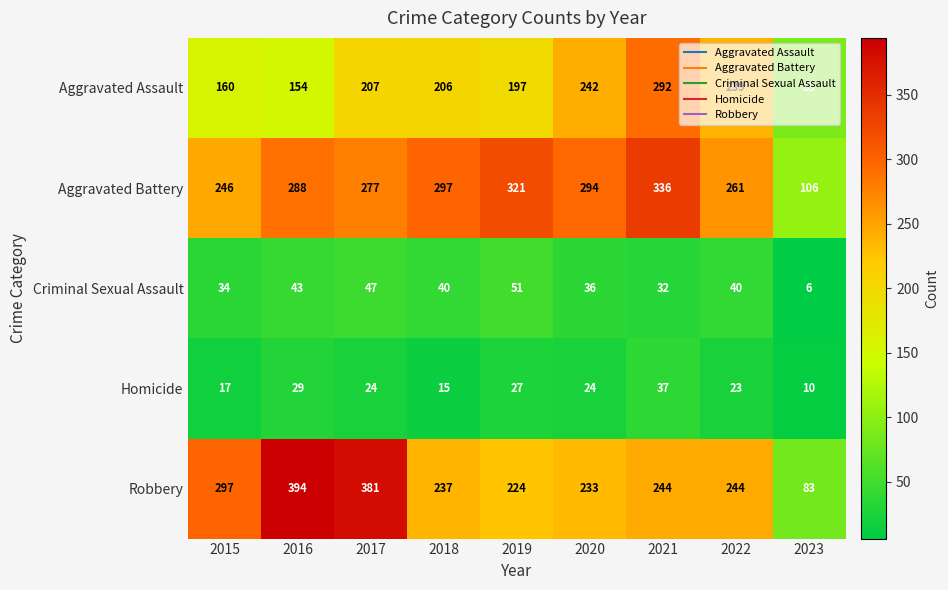

What is the total value across all series at 2016?

908